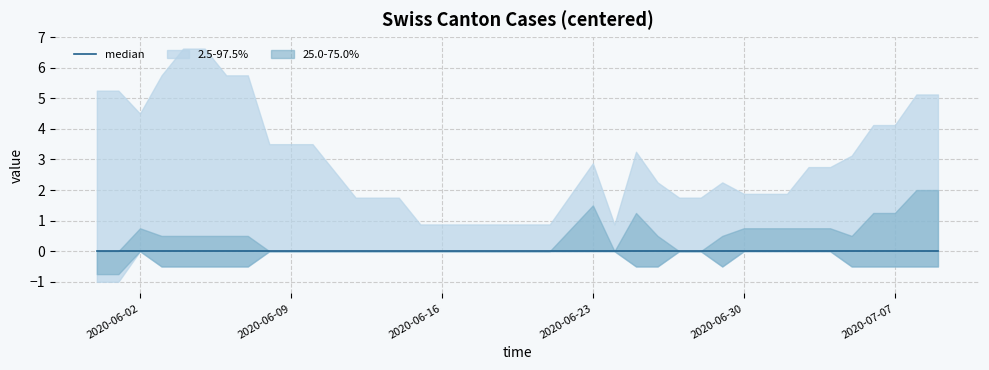

What position from the left is 12?

13